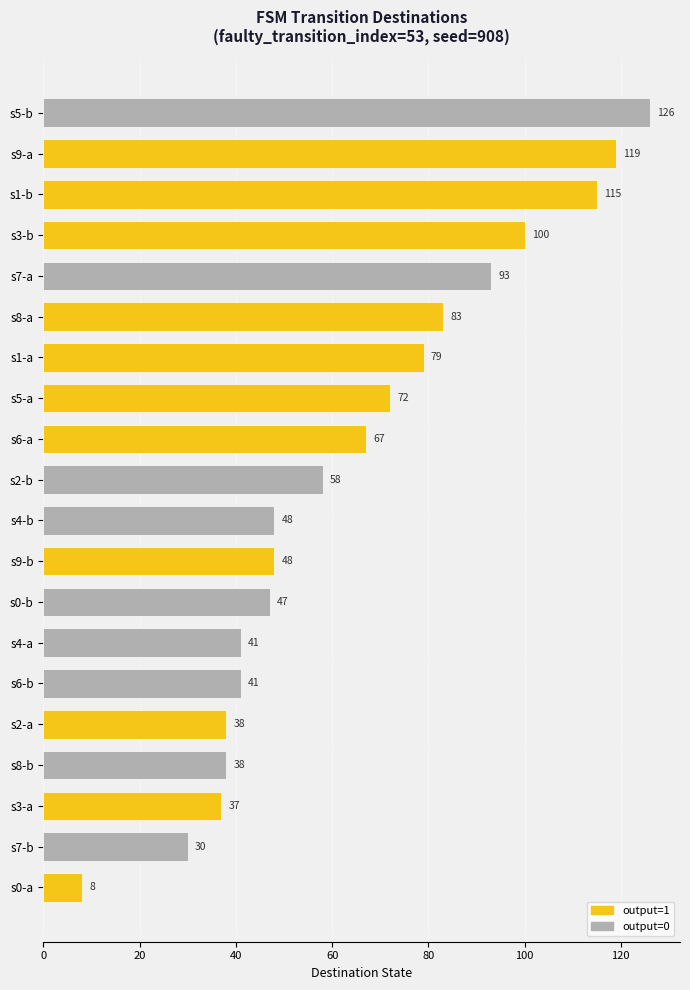

How many series are shown in this chart?

1